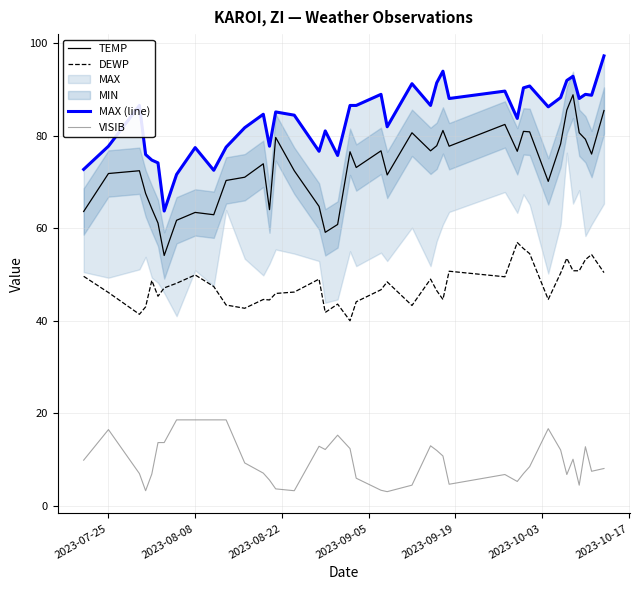

At how many categories does at least one series exceed 96?

1